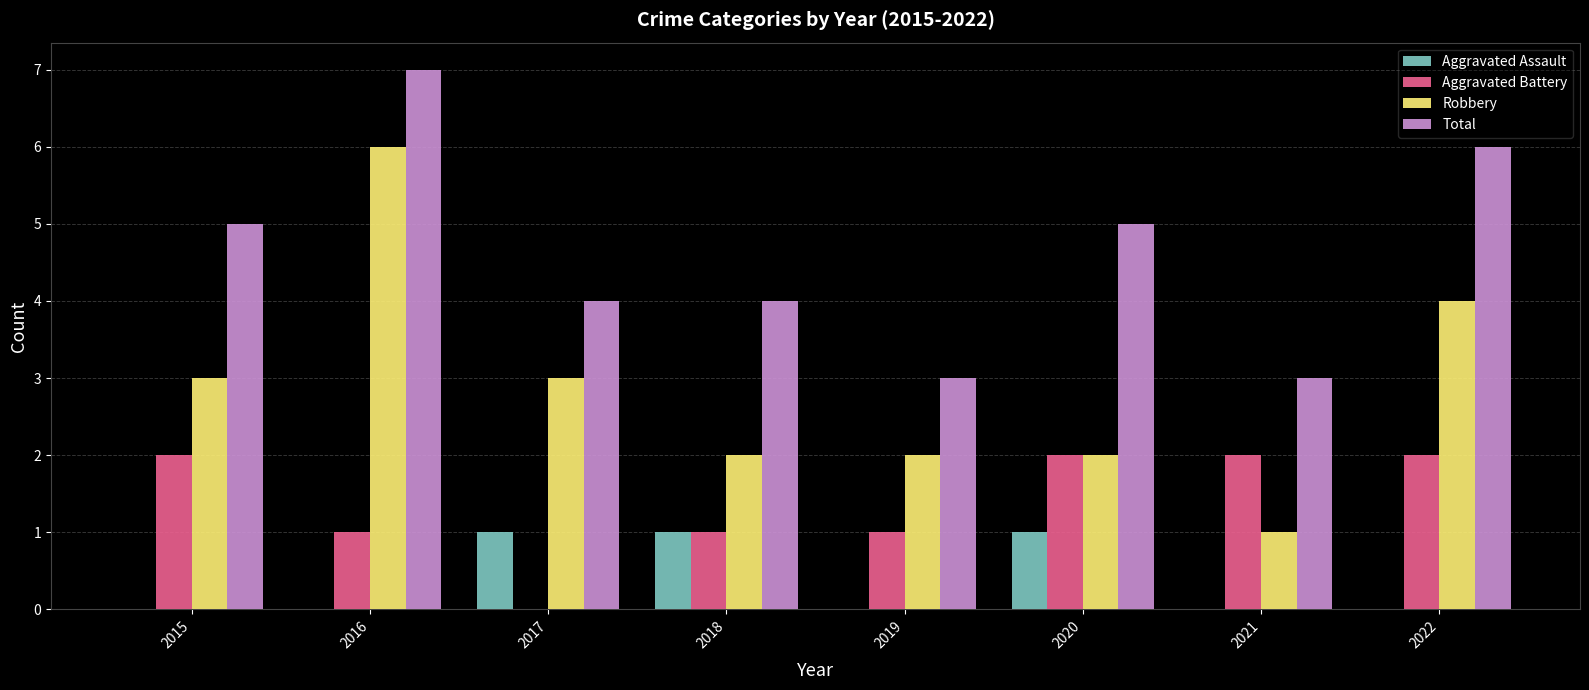

Which category has the highest value in the Total series?

2016